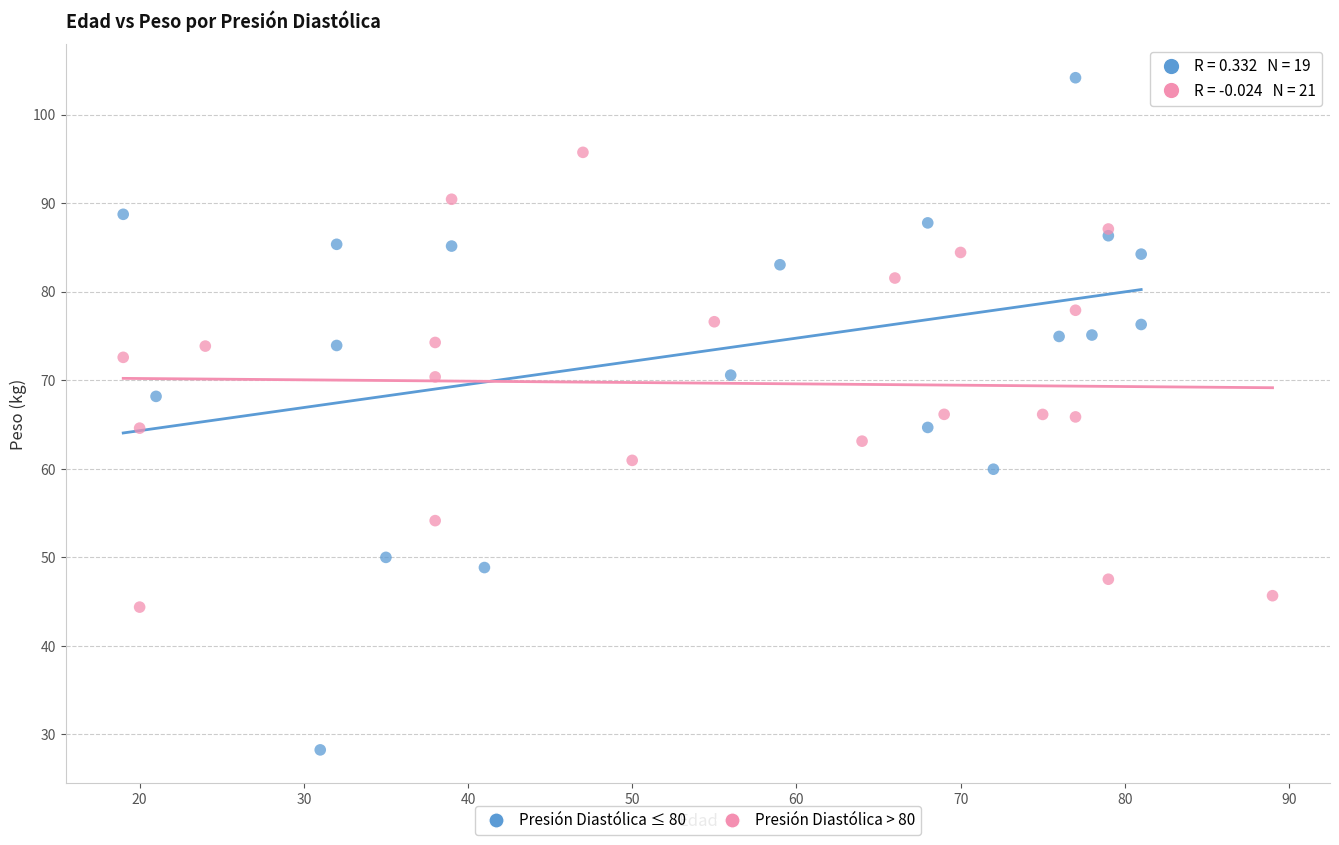

Which series has the widest spread of Y values?

Presión Diastólica ≤ 80